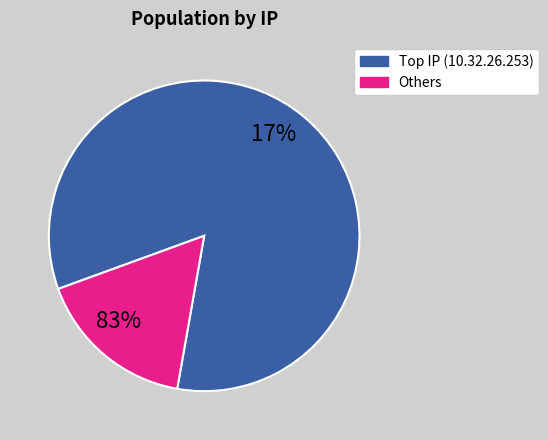

What is the largest slice in the pie chart?

10.32.26.253